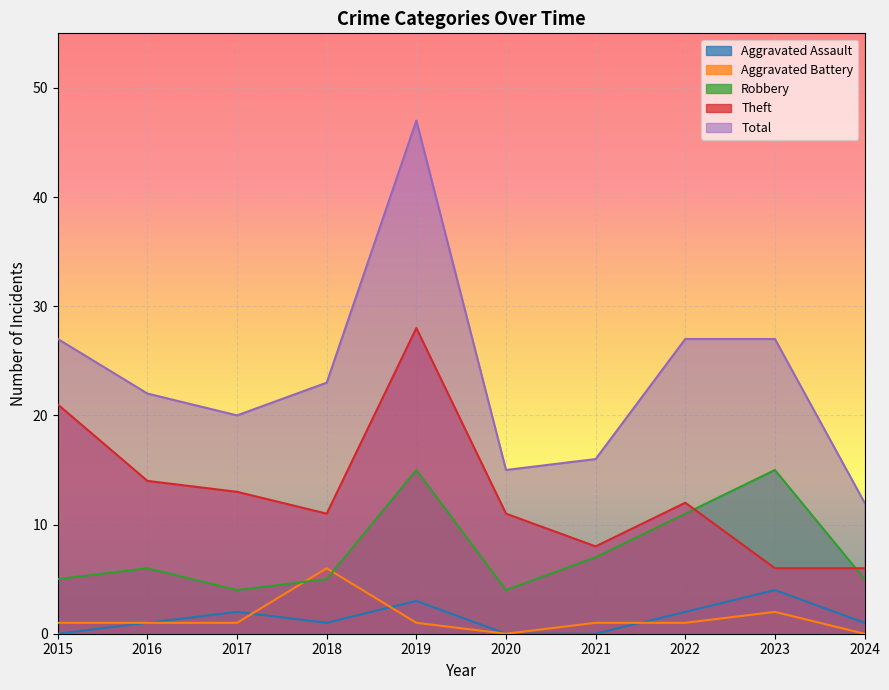

Is it true that Total equals 44 at 2023?

False